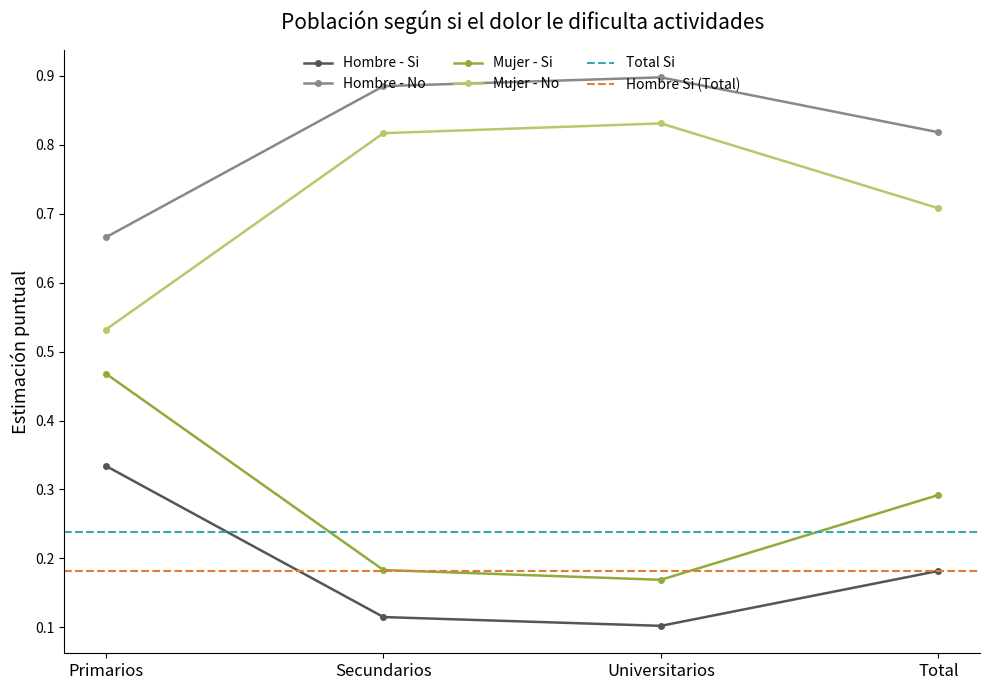

What position from the right is Primarios?

4